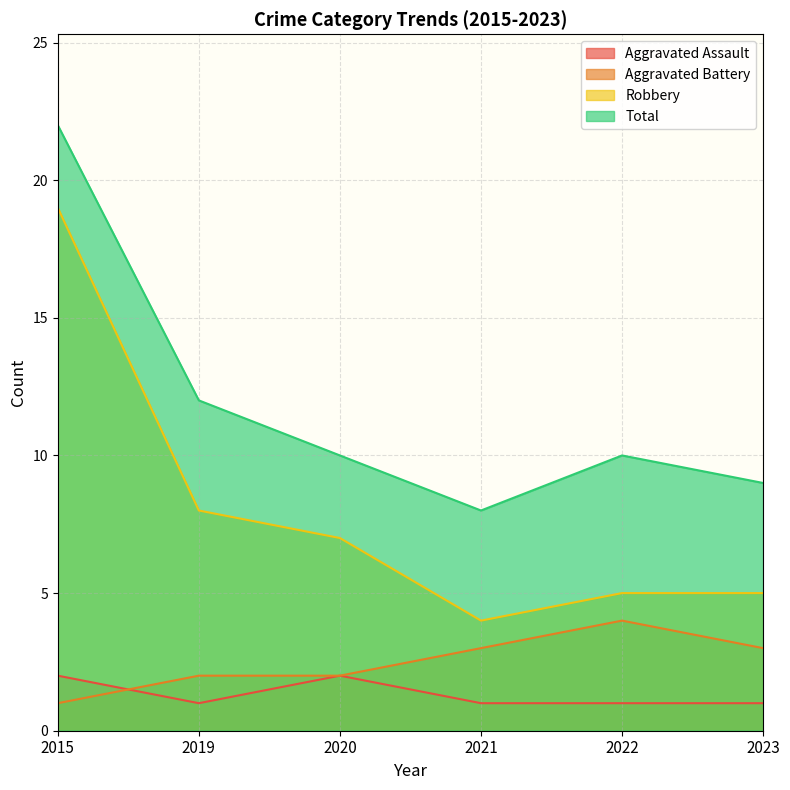

How many data points in Aggravated Battery are above 3?

1